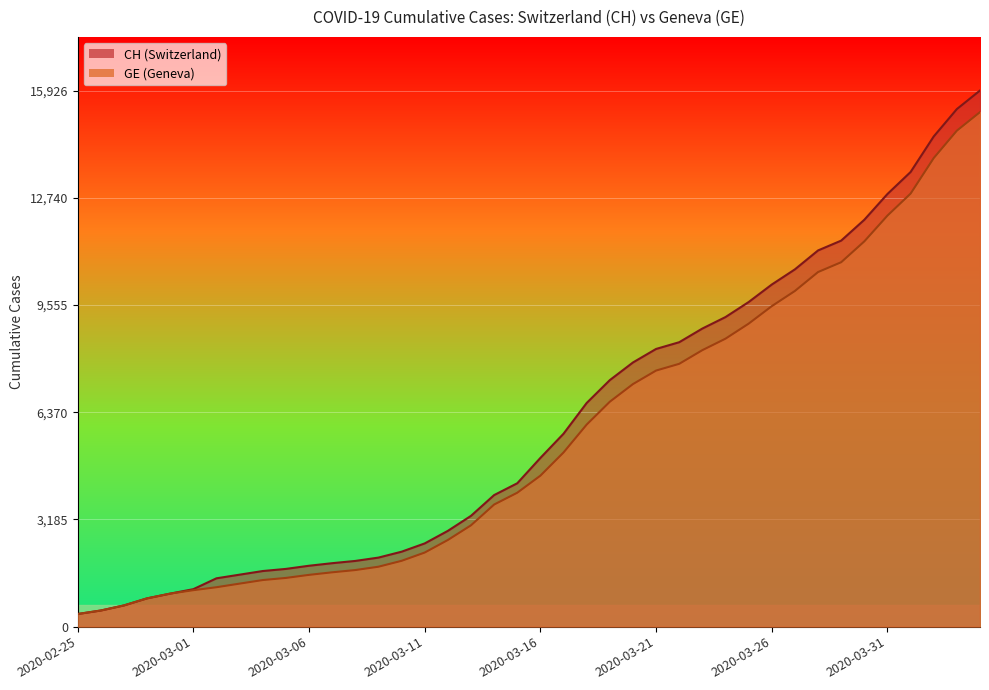

How many lines are shown in the chart?

2